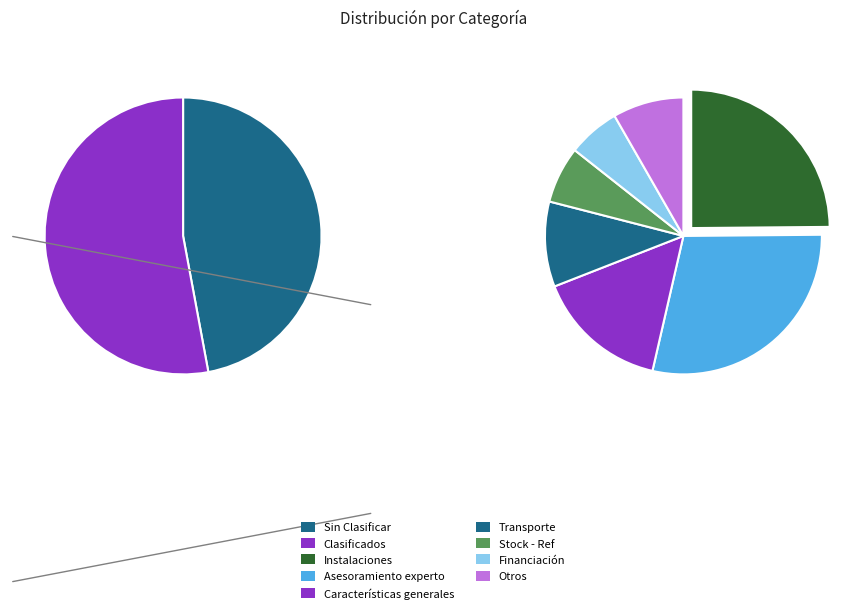

How many segments does this pie chart have?

8